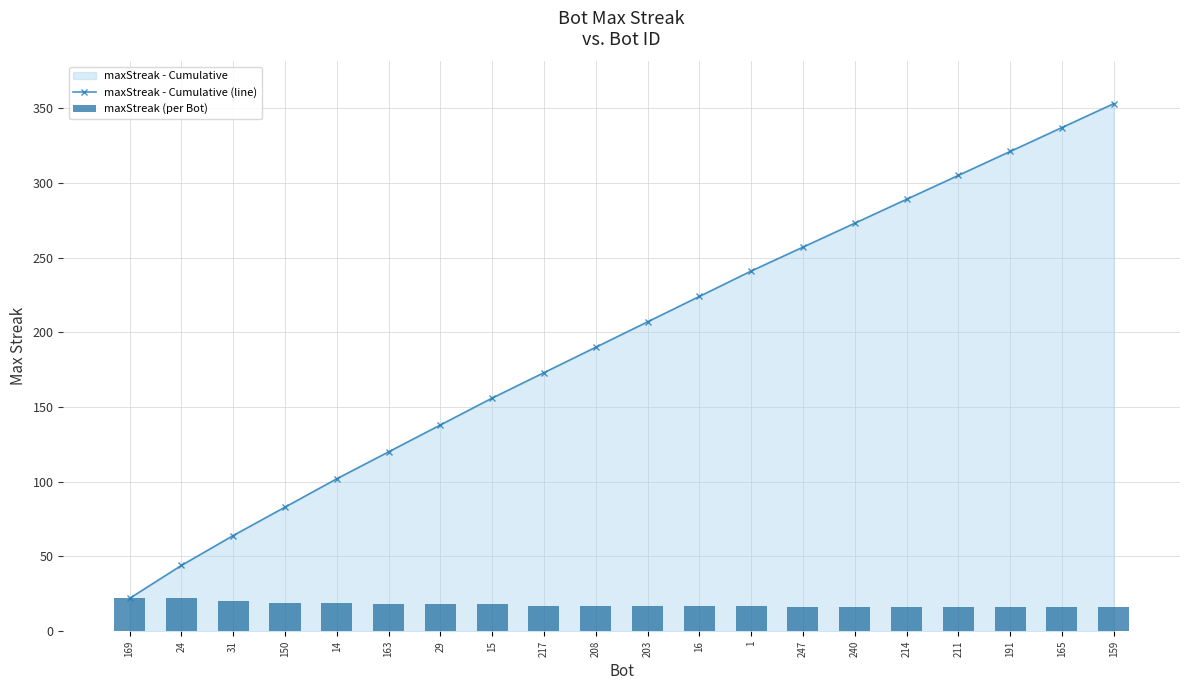

Are the bars grouped side by side (vs. stacked)?

Yes